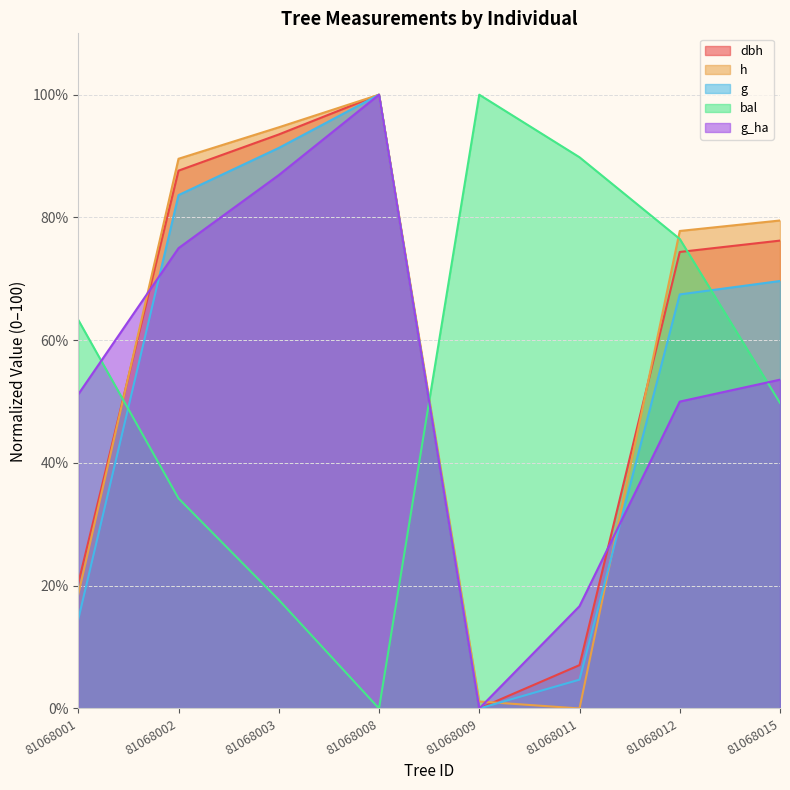

The value of g at 81068015 is 117.8. True or false?

False